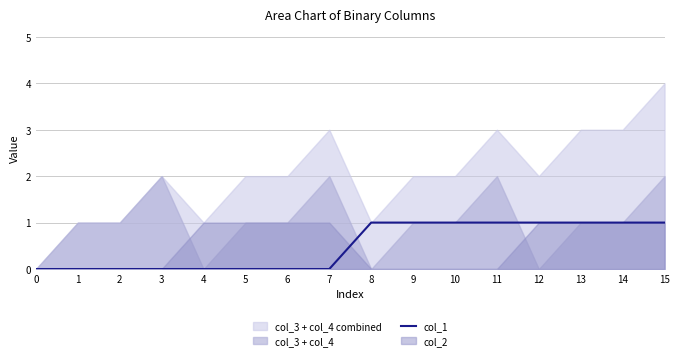

True or false: the data shows 1 at 9.

True